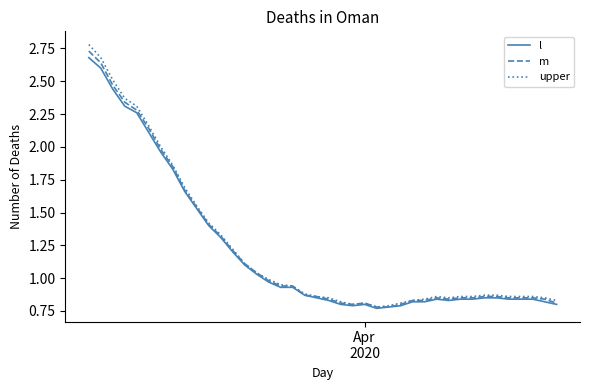

Which series has the largest range (max minus min)?

upper